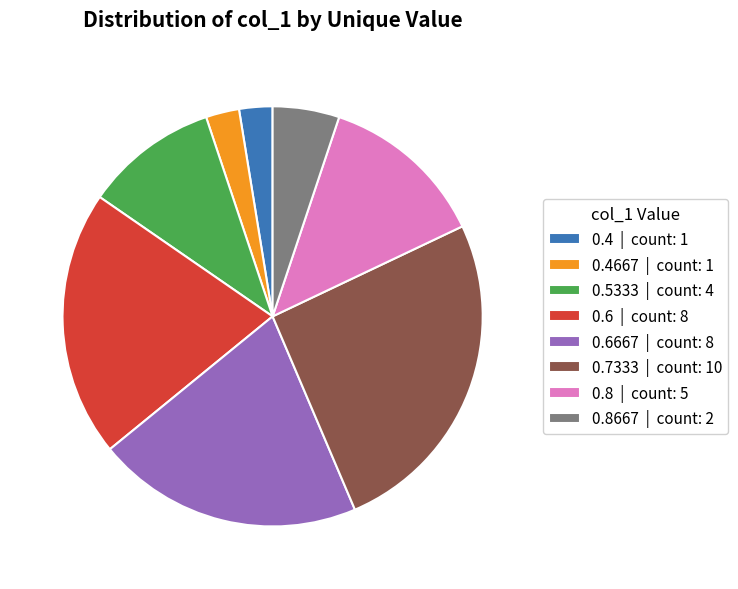

True or false: 0.6 | count: 8 accounts for 11% of the total.

False